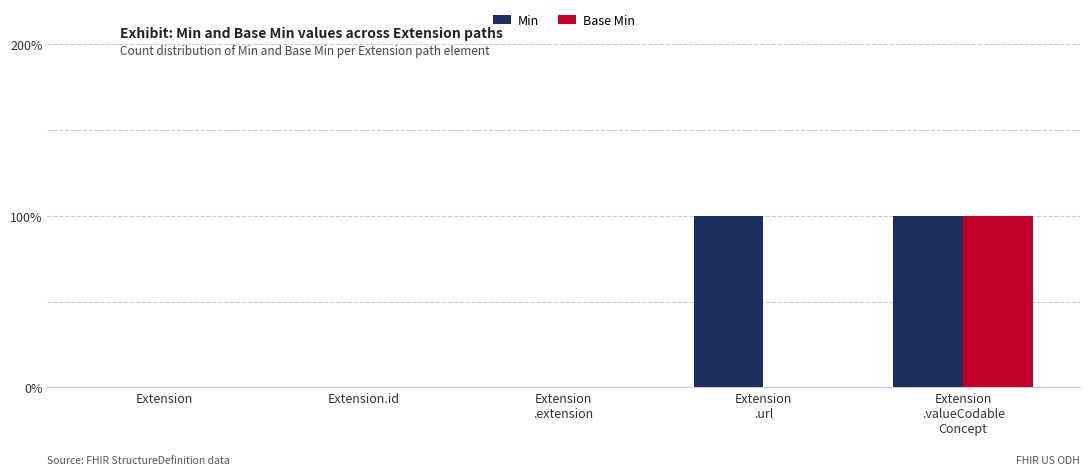

What is the difference between the Base Min values at Extension
.valueCodable
Concept and Extension
.url?

1